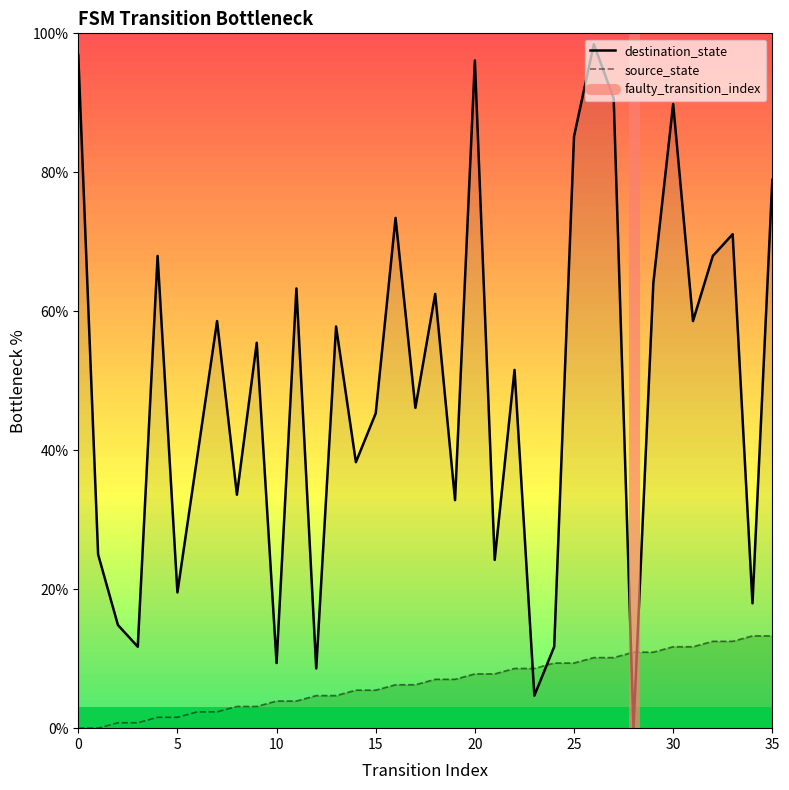

True or false: source_state has more than 1 points higher than both neighbors.

False